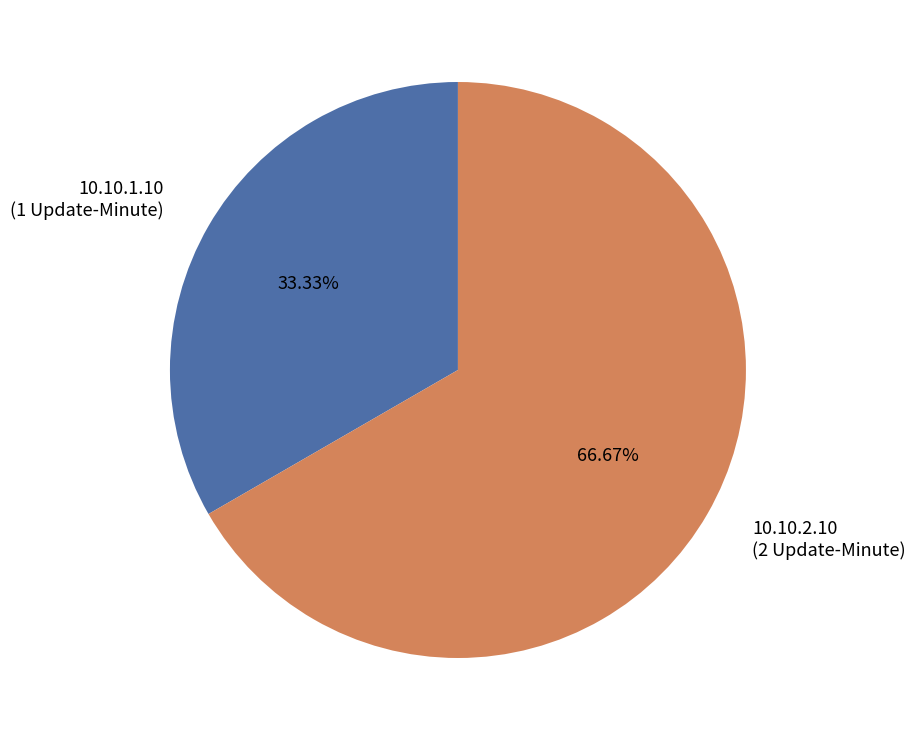

To the nearest percent, what is the combined percentage of 10.10.2.10 and 10.10.1.10?

100%